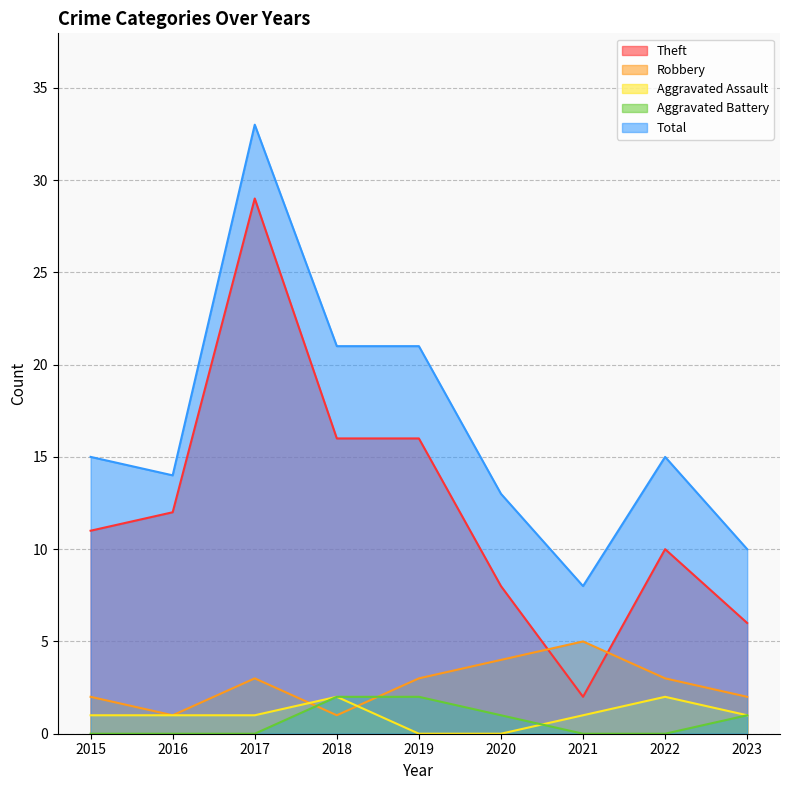

True or false: Robbery has more than 0 interior local peaks.

True